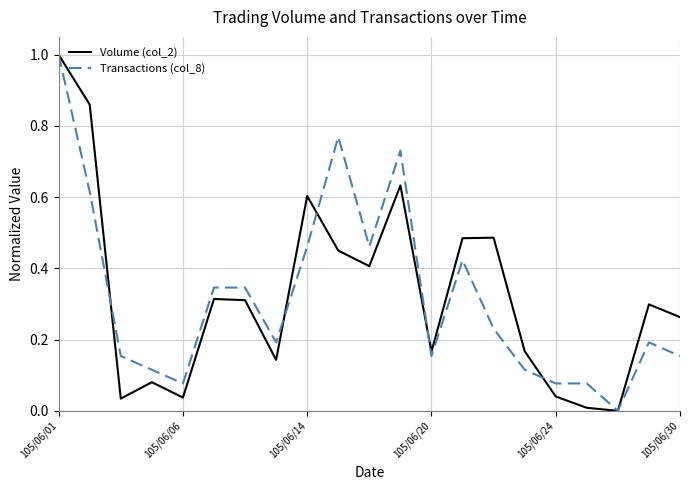

What is the maximum value shown in the chart?

1.0